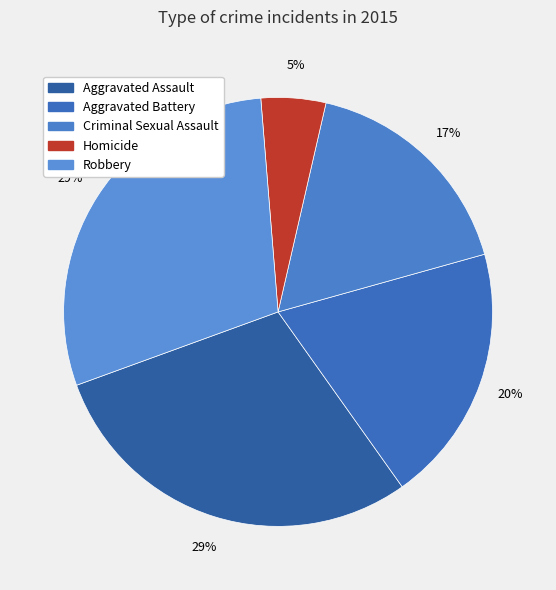

The Aggravated Battery slice represents 20% of the pie. True or false?

True